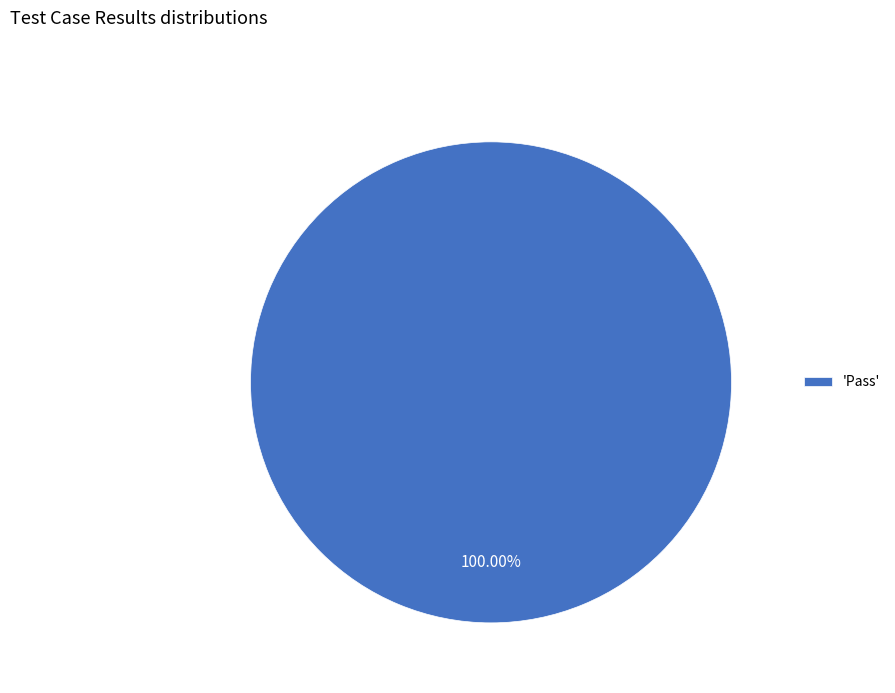

How many slices are in this pie chart?

1